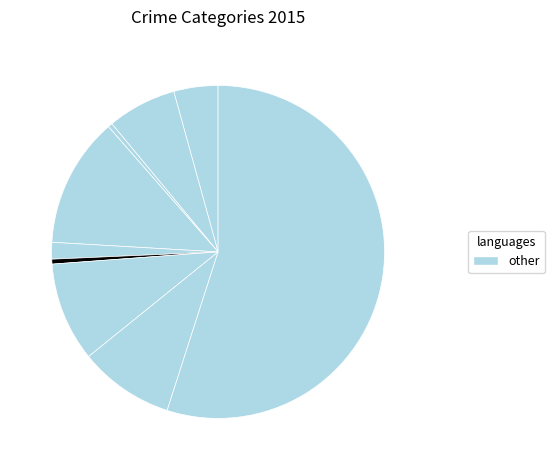

How many segments does this pie chart have?

9